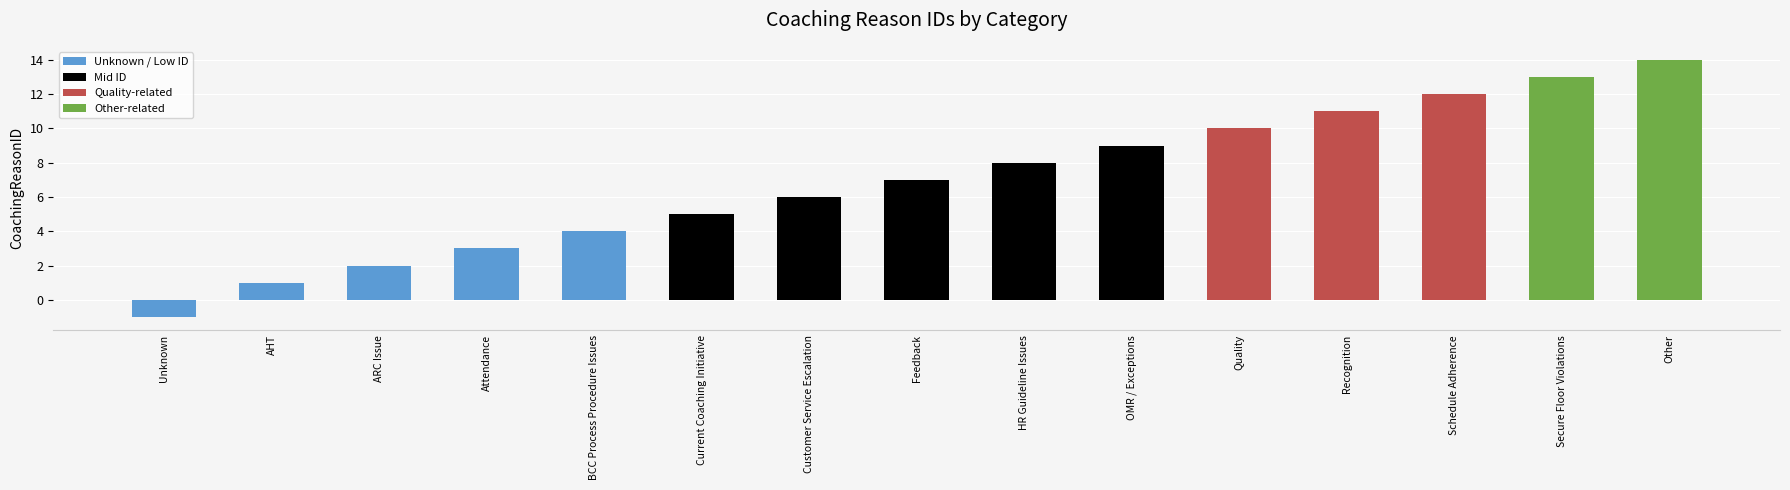

List the labels in order of value, smallest first.

Unknown, AHT, ARC Issue, Attendance, BCC Process Procedure Issues, Current Coaching Initiative, Customer Service Escalation, Feedback, HR Guideline Issues, OMR / Exceptions, Quality, Recognition, Schedule Adherence, Secure Floor Violations, Other